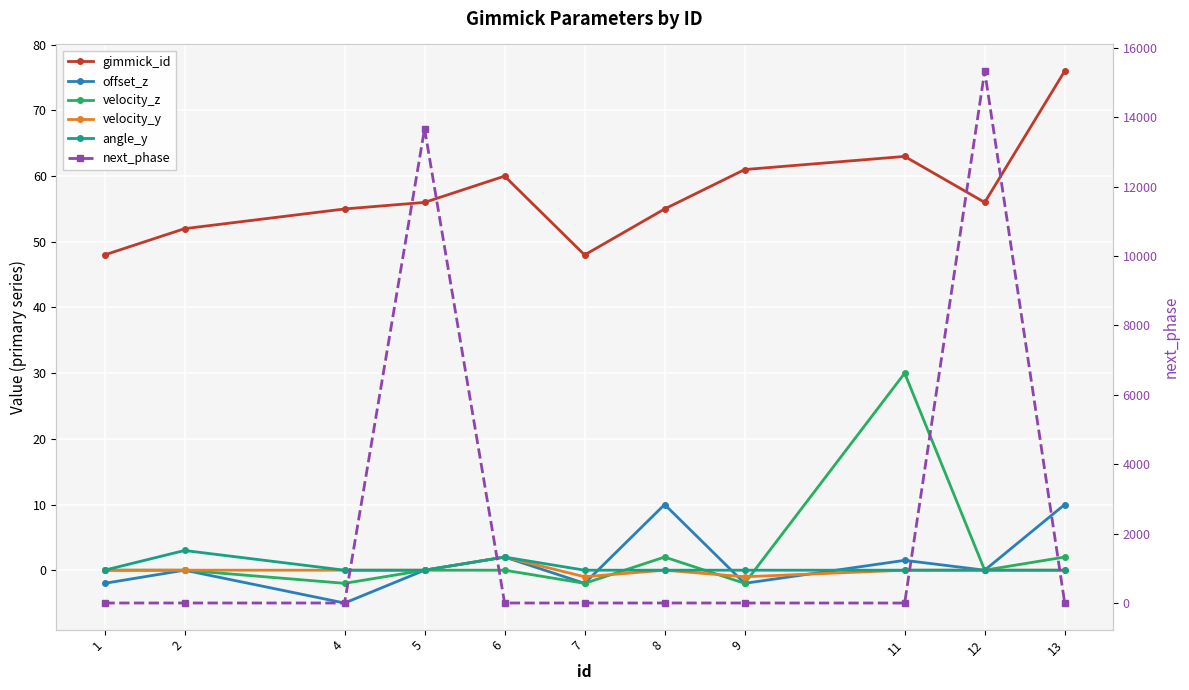

True or false: velocity_y has a value of -0.4 at 9.

False